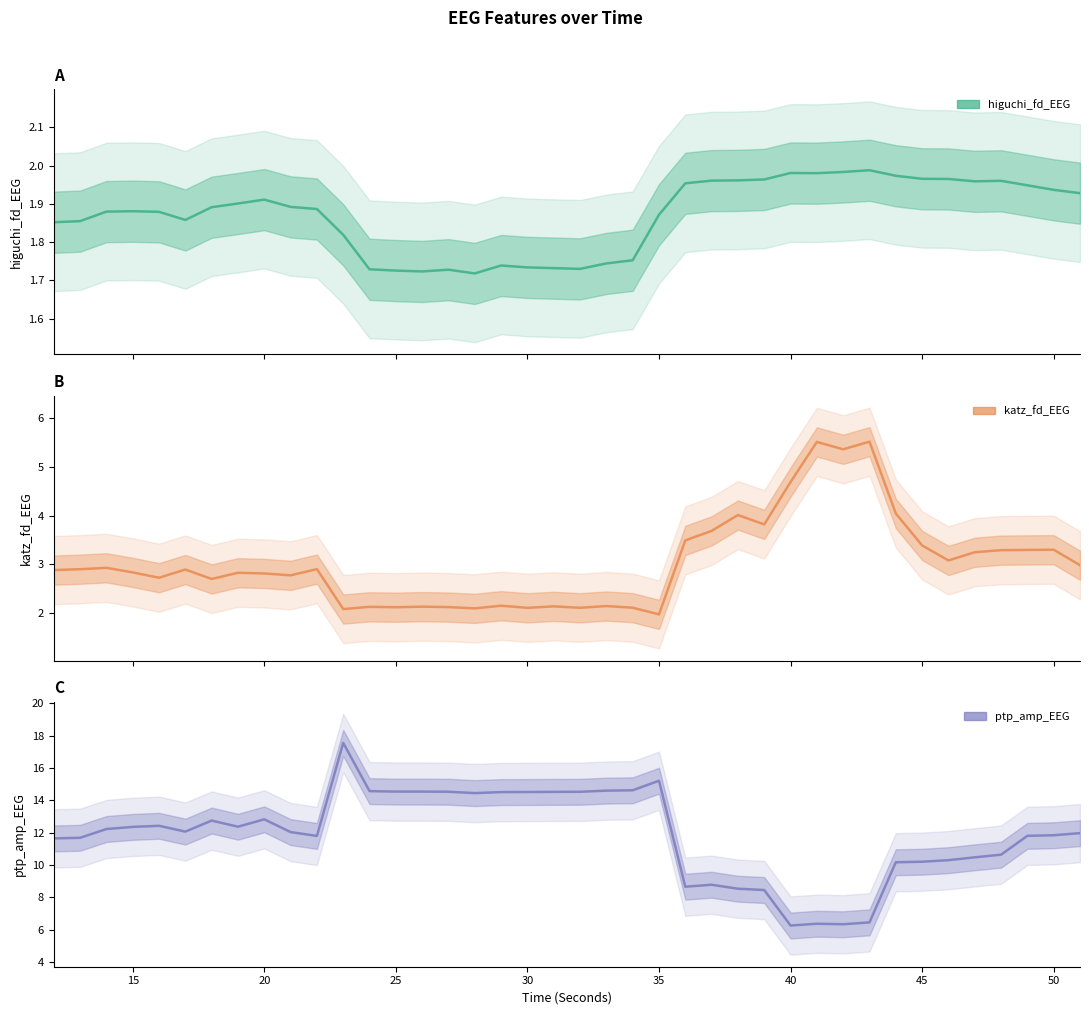

What is the minimum value for ptp_amp_EEG?

6.3